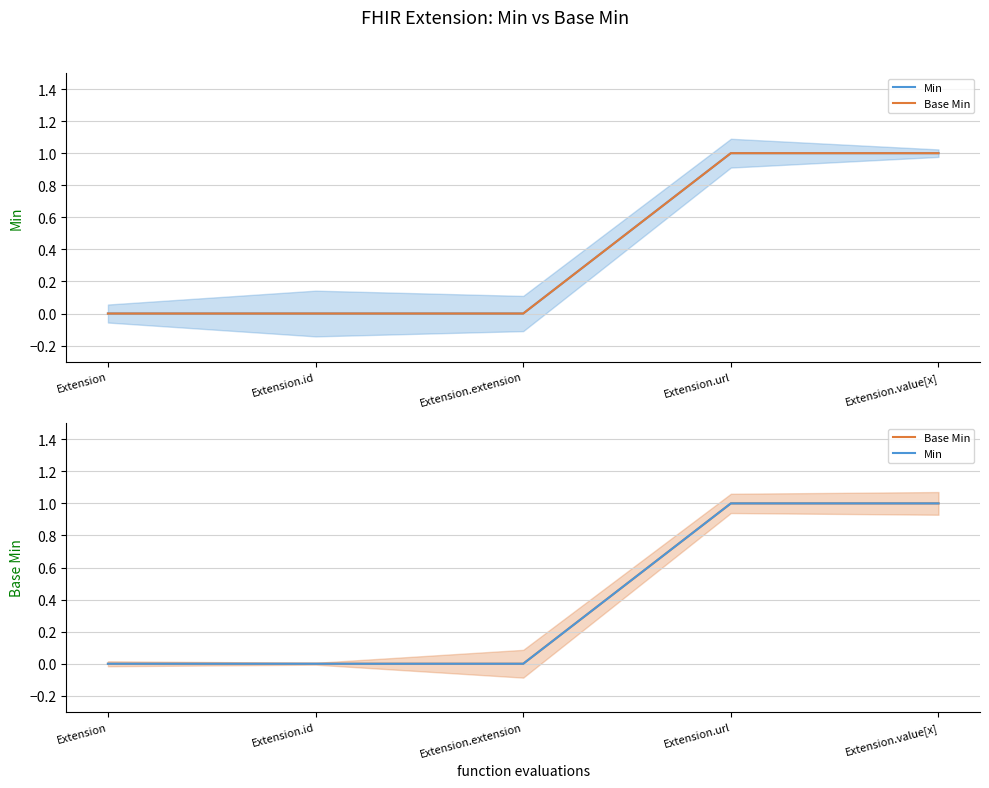

True or false: Base Min has a value of 0 at Extension.id.

True